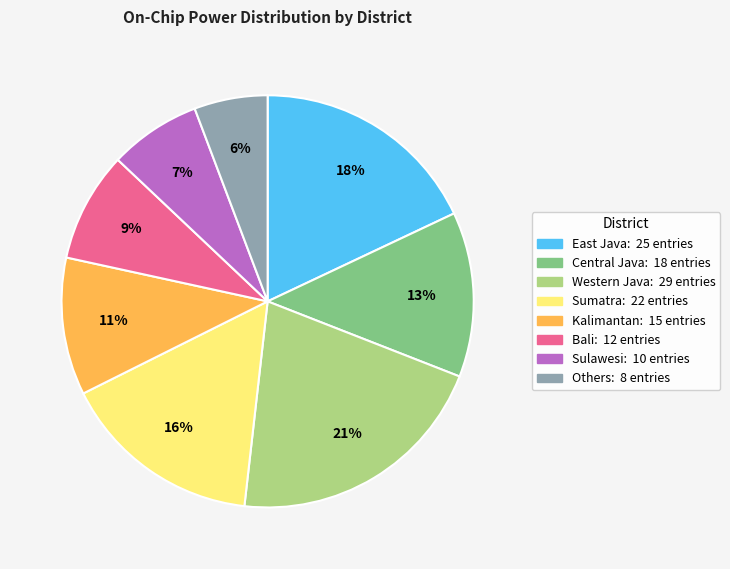

Which slice is the smallest?

Others